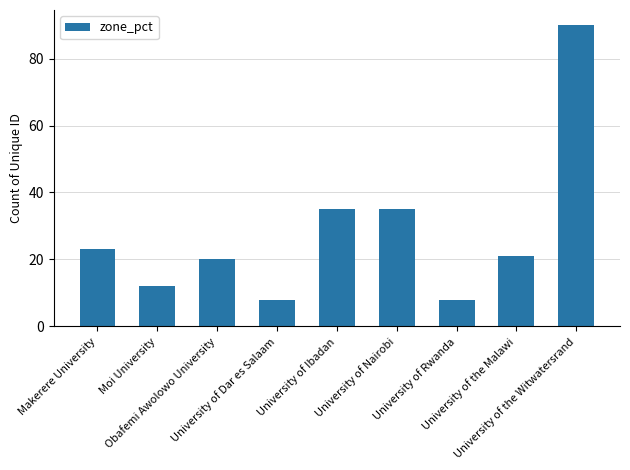

Are the bars grouped side by side (vs. stacked)?

No